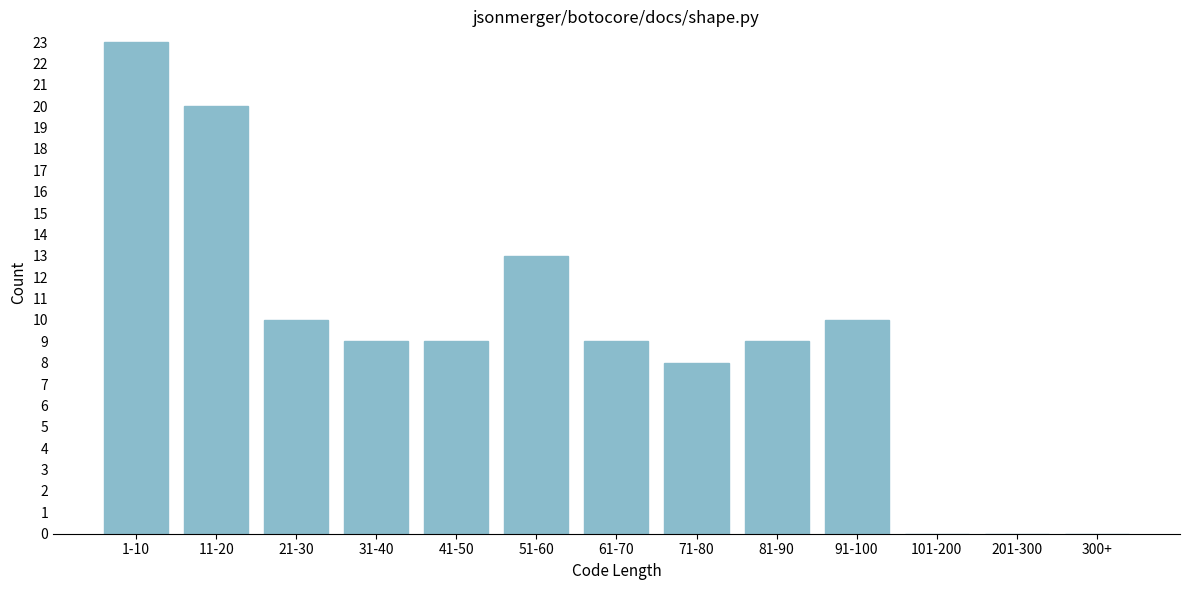

Reading left to right, extract all data points from this chart.

1-10=23	11-20=20	21-30=10	31-40=9	41-50=9	51-60=13	61-70=9	71-80=8	81-90=9	91-100=10	101-200=0	201-300=0	300+=0